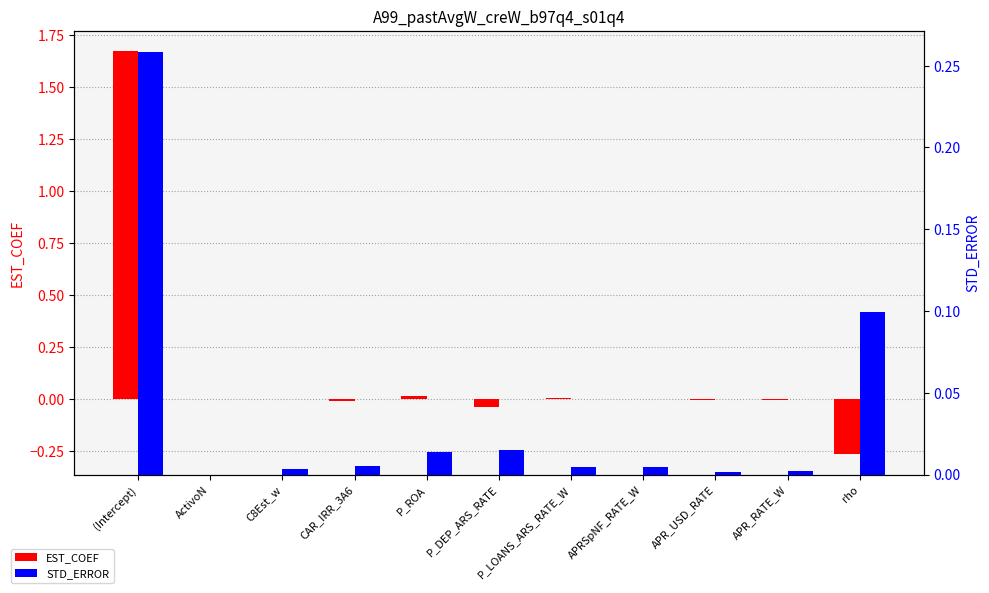

What is the highest value of the EST_COEF series?

1.7